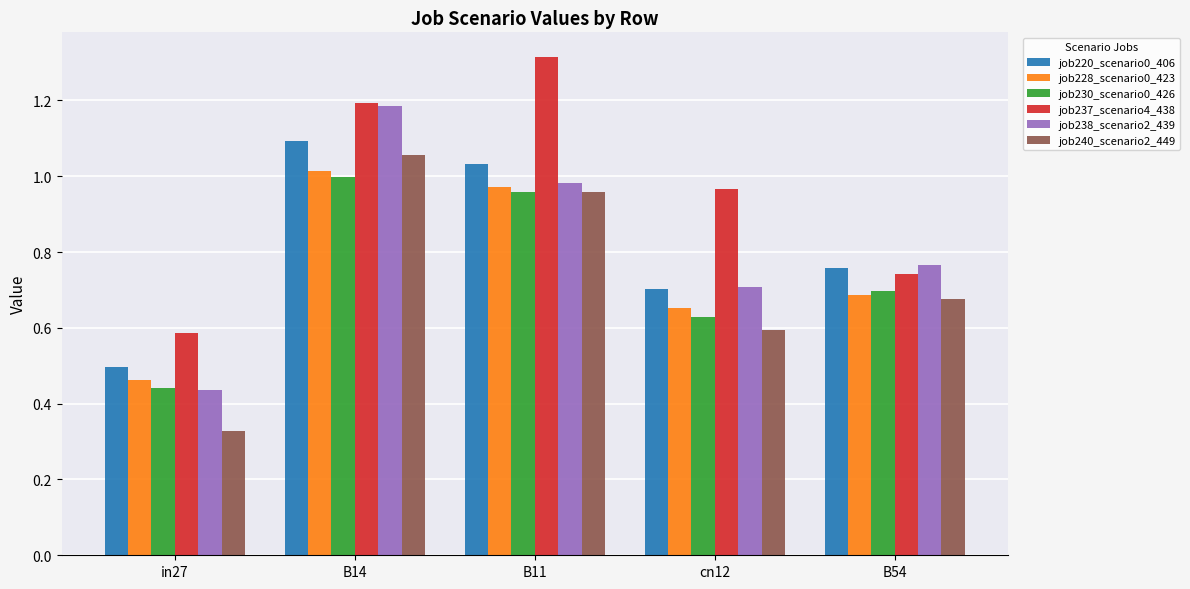

What are all the series names shown in the legend?

job220_scenario0_406, job228_scenario0_423, job230_scenario0_426, job237_scenario4_438, job238_scenario2_439, job240_scenario2_449